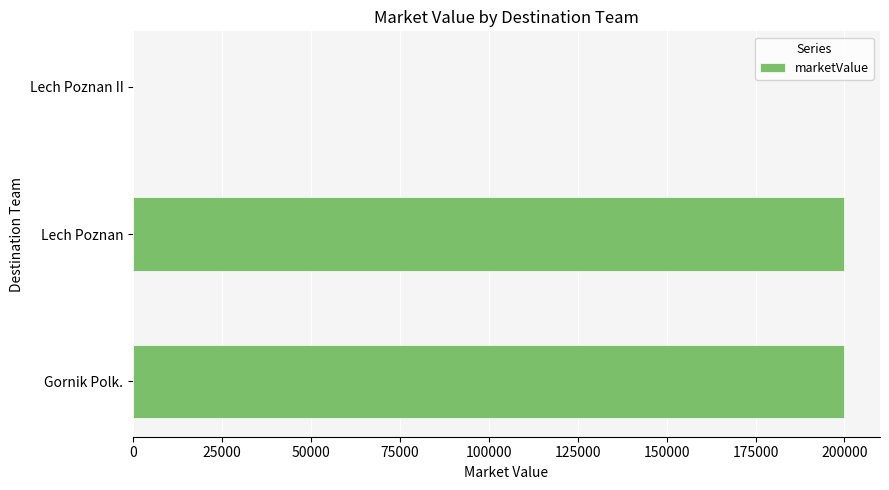

Are the bars horizontal?

Yes